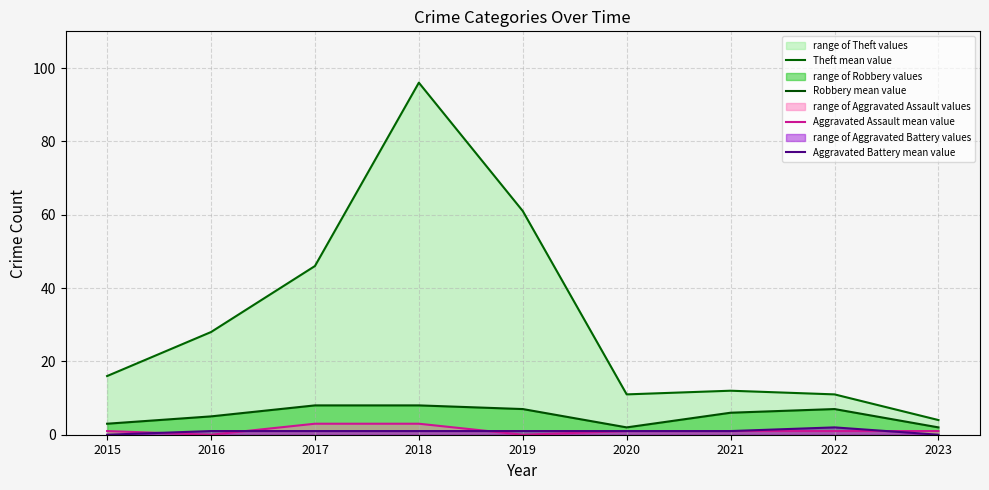

What is the difference between the highest and lowest values at 2017?

45